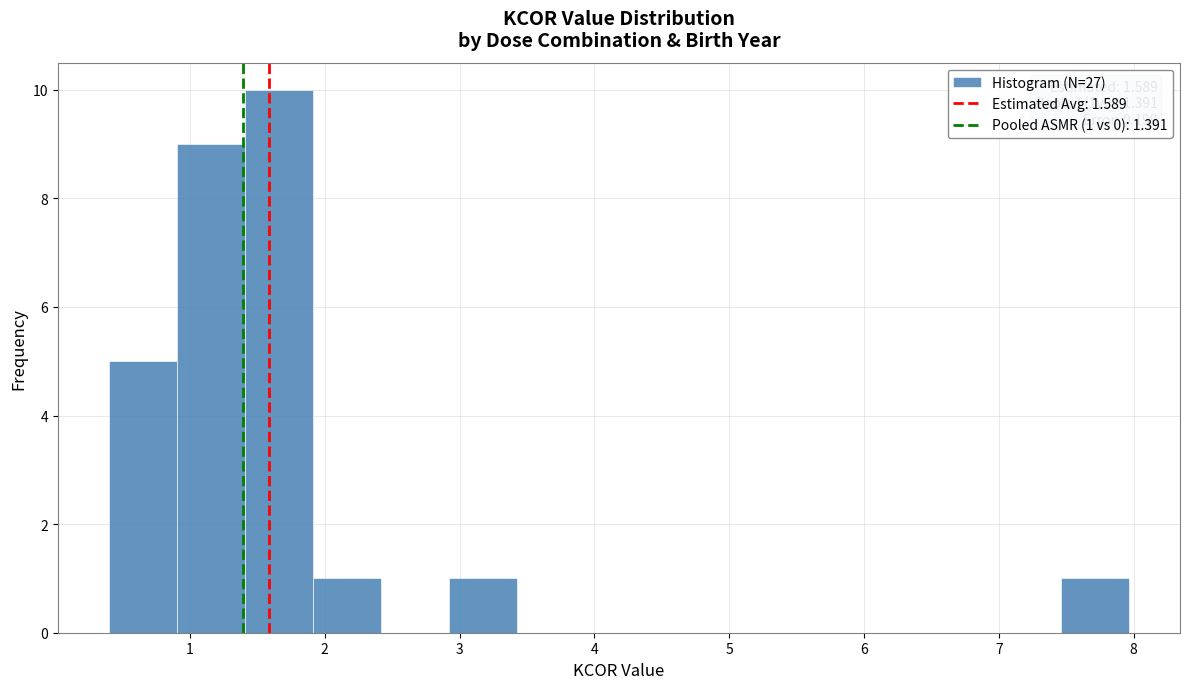

Which range on the x-axis has the tallest bar?

1.4 to 1.9